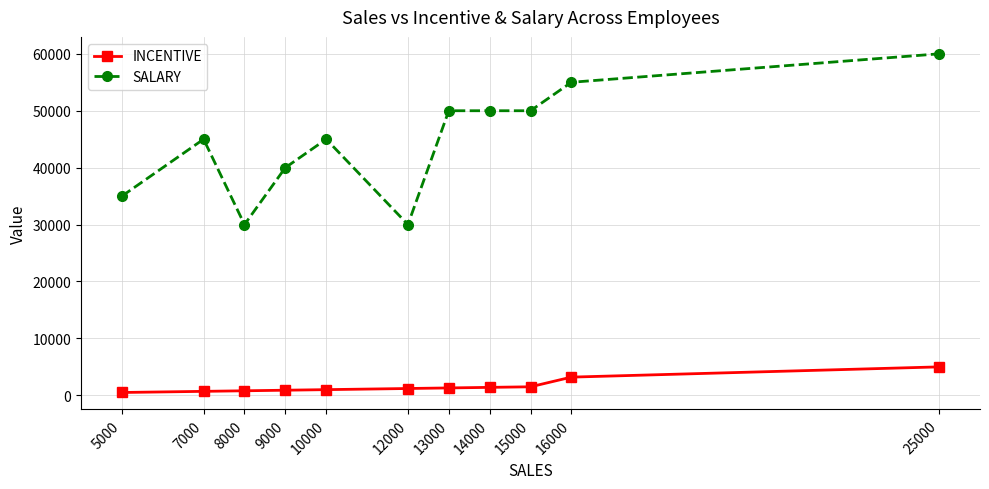

List the series in order of their overall mean, lowest first.

INCENTIVE, SALARY